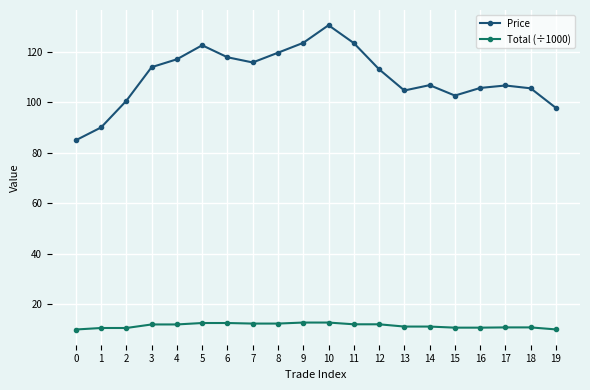

What is the highest value of the Price series?

130.5